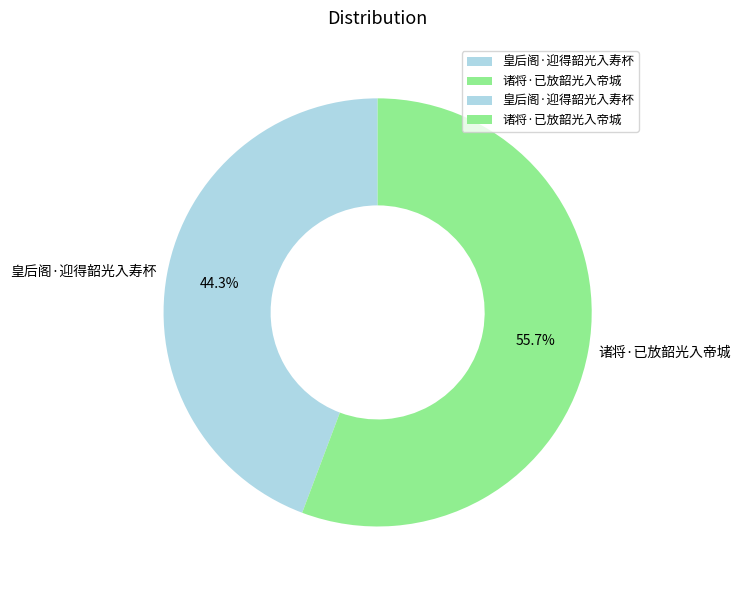

What is the total percentage of 诸将·已放韶光入帝城 and 皇后阁·迎得韶光入寿杯?

100.0%